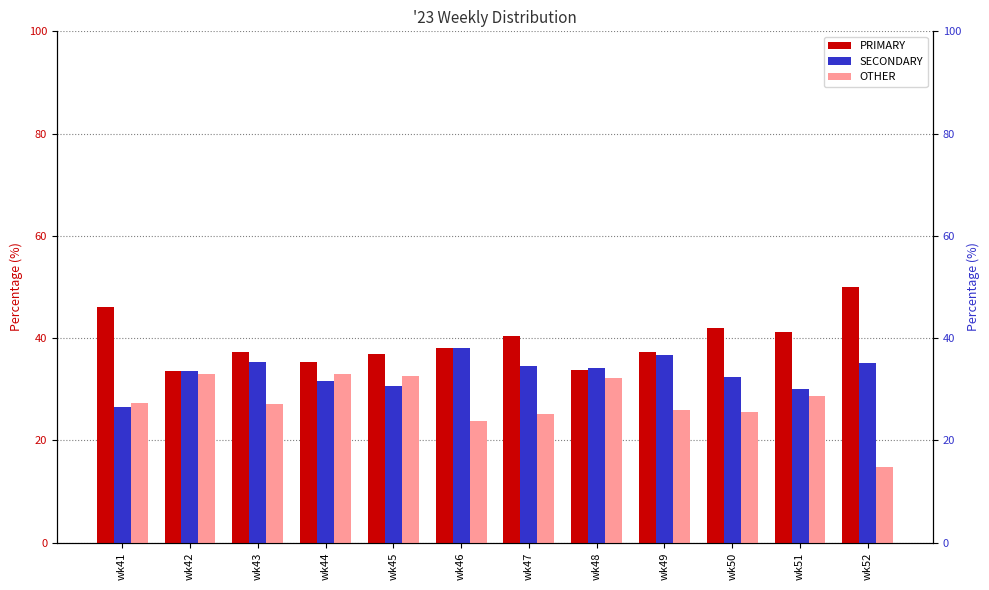

How many values in the SECONDARY series exceed 34?

6